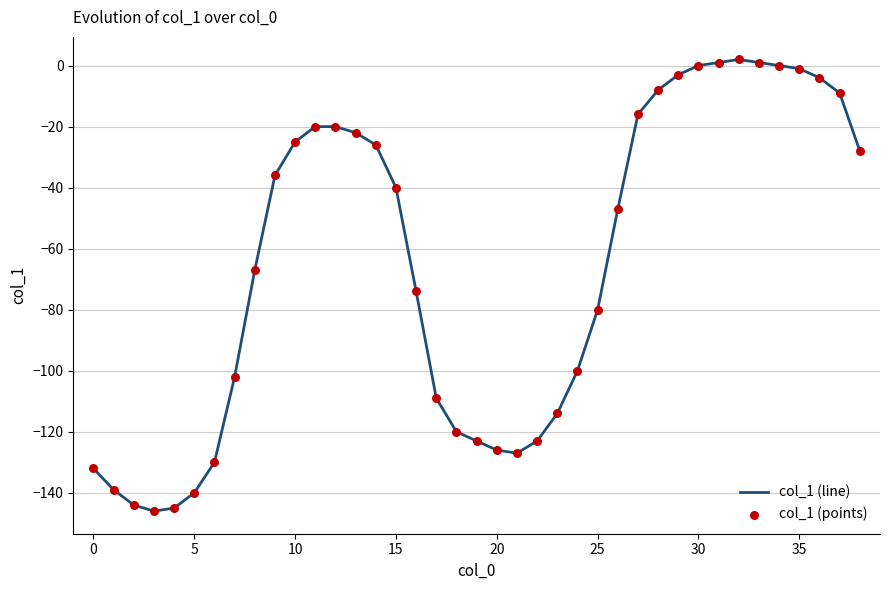

What is the smallest value displayed?

-146